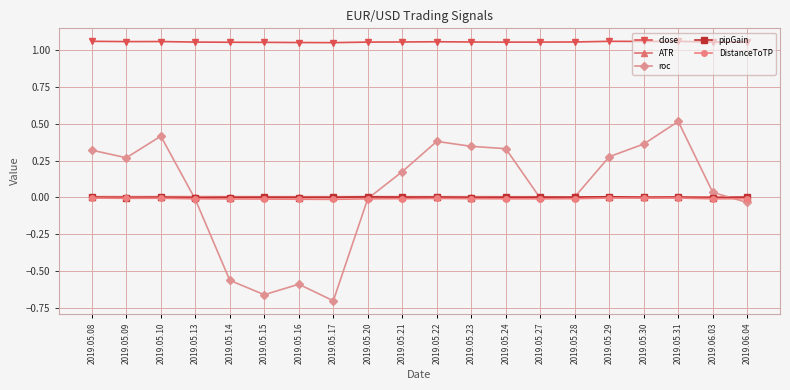

What is the label of the 18th point from the left?

2019.05.31